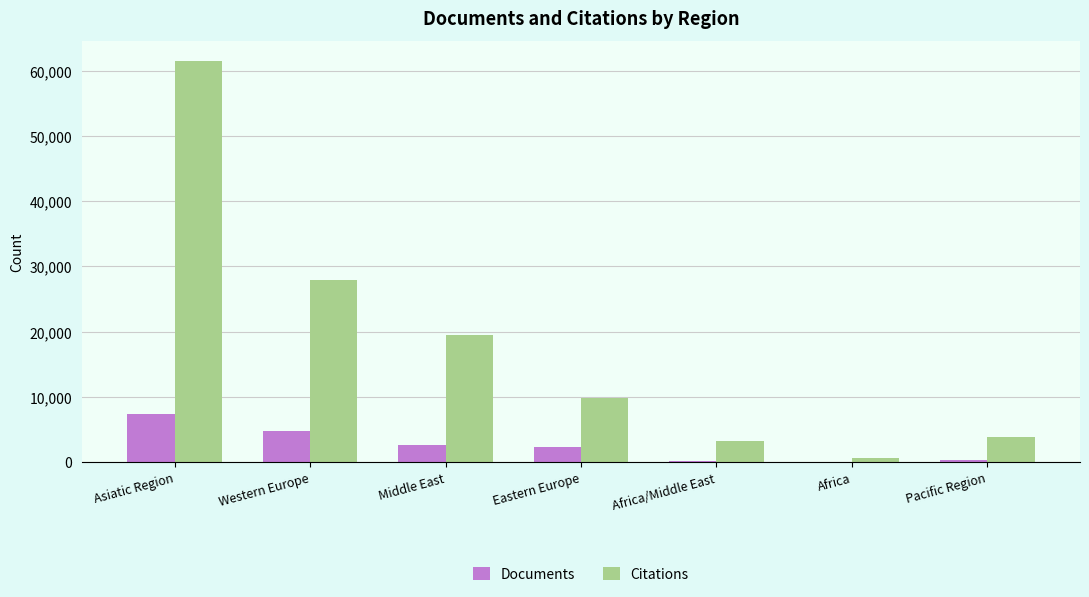

What is the average value of the Citations series?

18055